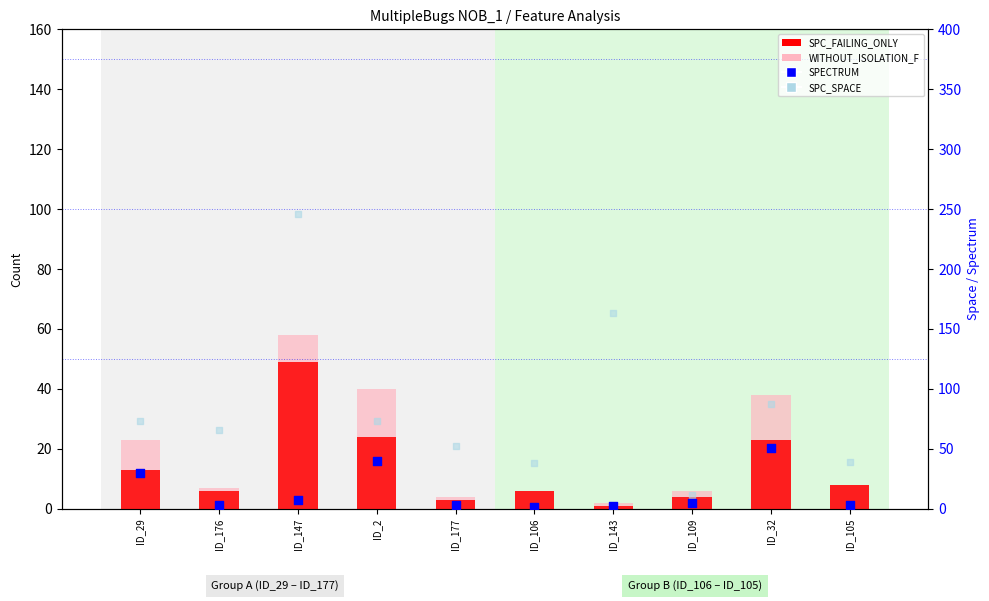

What are all the series names shown in the legend?

SPC_FAILING_ONLY, WITHOUT_ISOLATION_F, SPECTRUM, SPC_SPACE